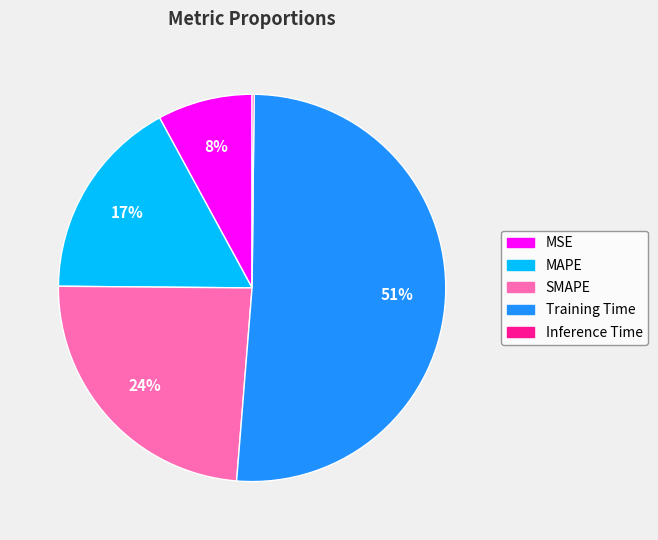

Which has a higher value, MAPE or MSE?

MAPE